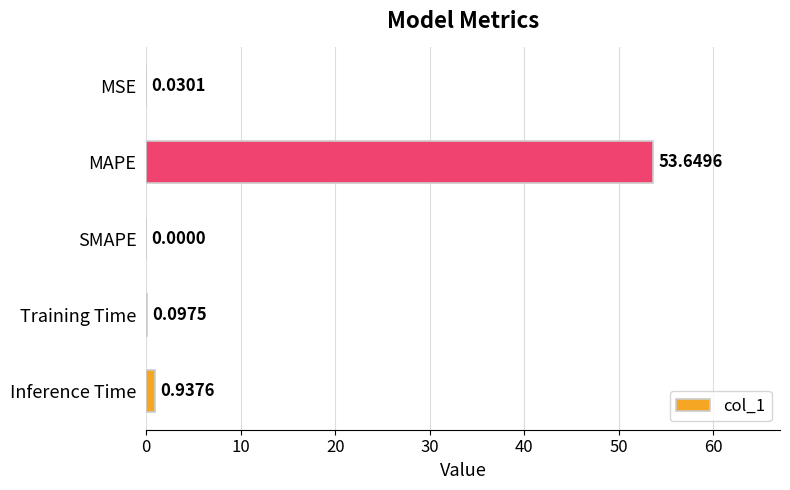

What is the change in value from MAPE to Inference Time?

-52.7